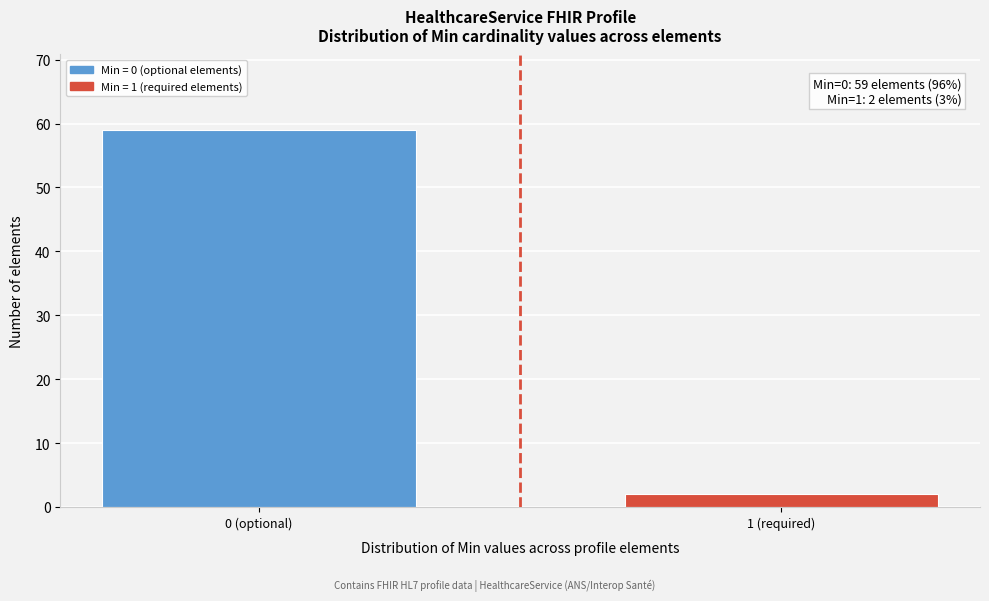

Reading left to right, extract all data points from this chart.

59	2